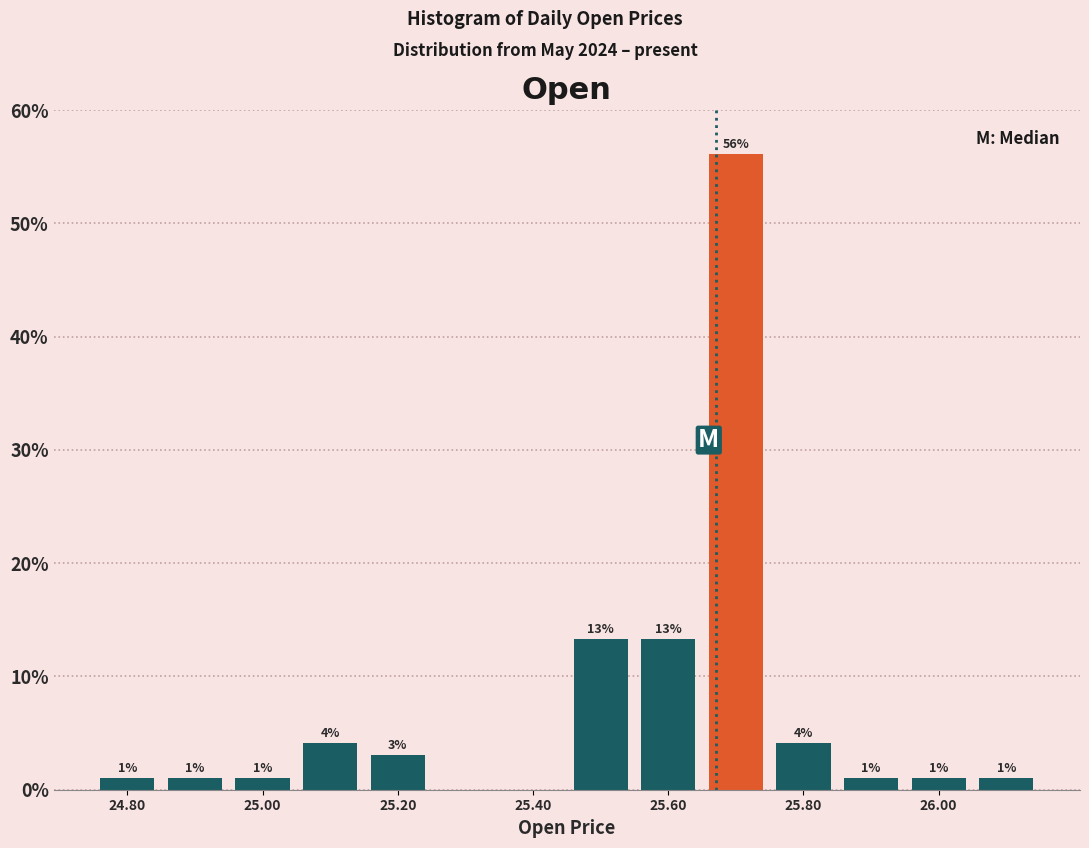

Over which range of the x-axis is the bar tallest?

25.65 to 25.75